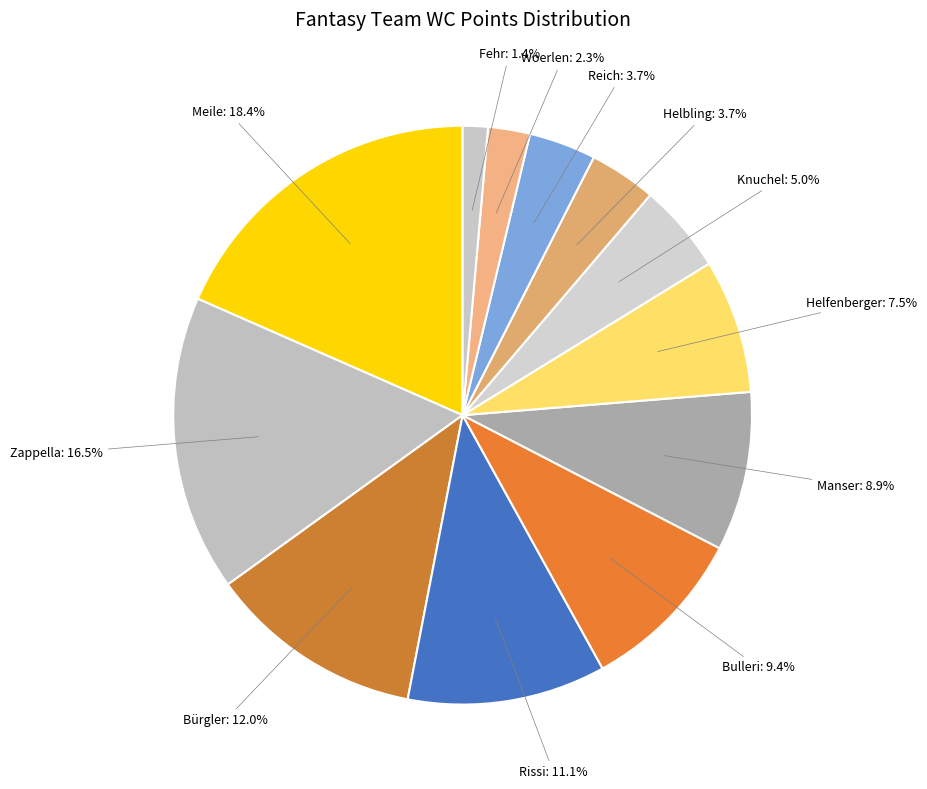

How many segments does this pie chart have?

12